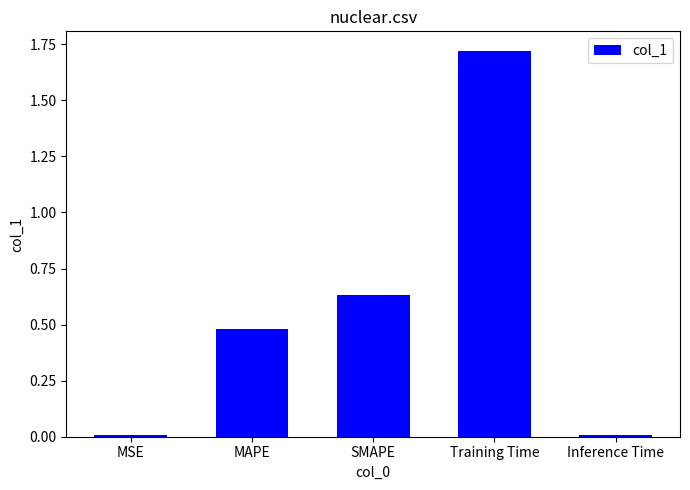

At which category does the chart reach its peak across all series?

Training Time